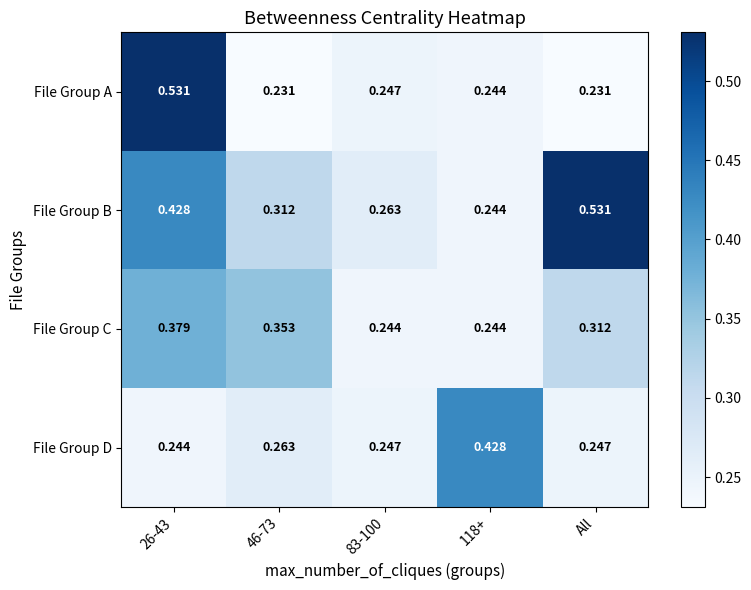

Which series has the largest total across all categories?

File Group B